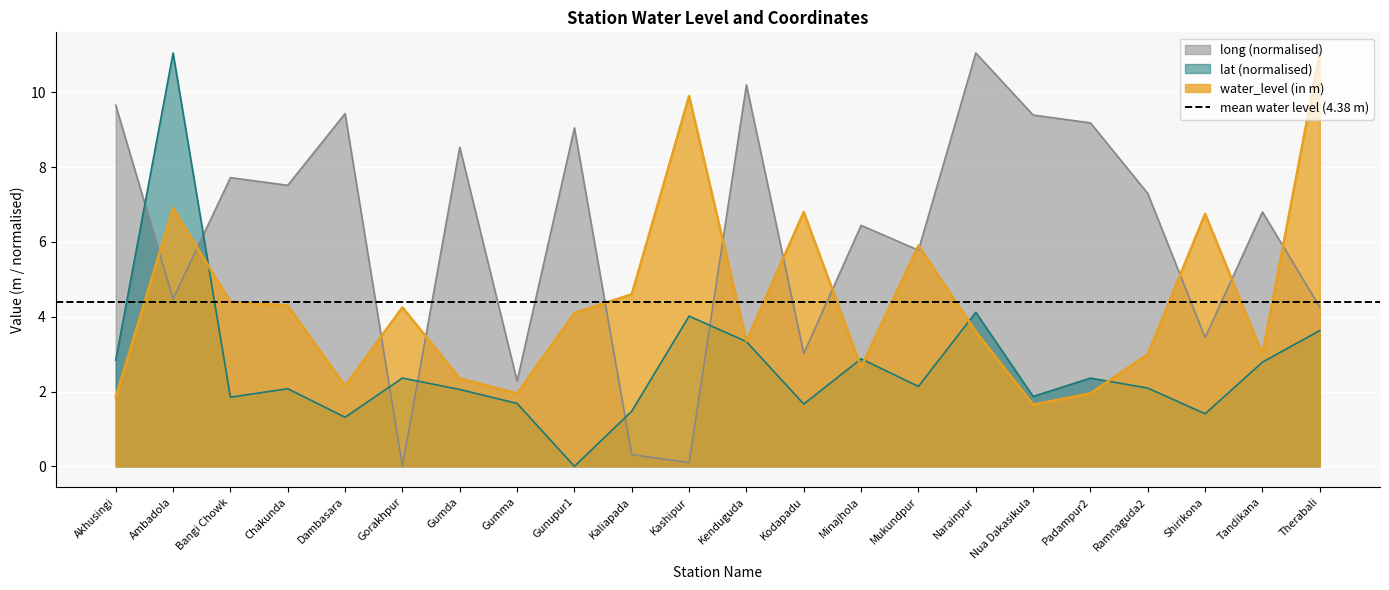

At Gumma, list the series in order from smallest to largest.

lat, water_level (in m), long